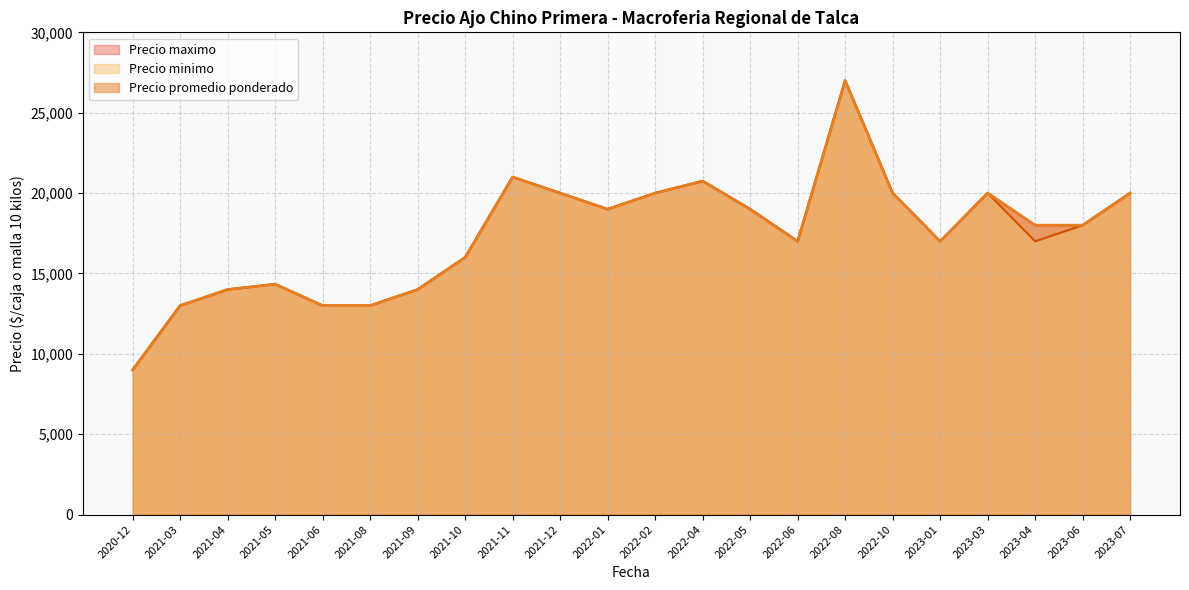

Rank the series by their maximum value, from highest to lowest.

Precio minimo, Precio maximo, Precio promedio ponderado